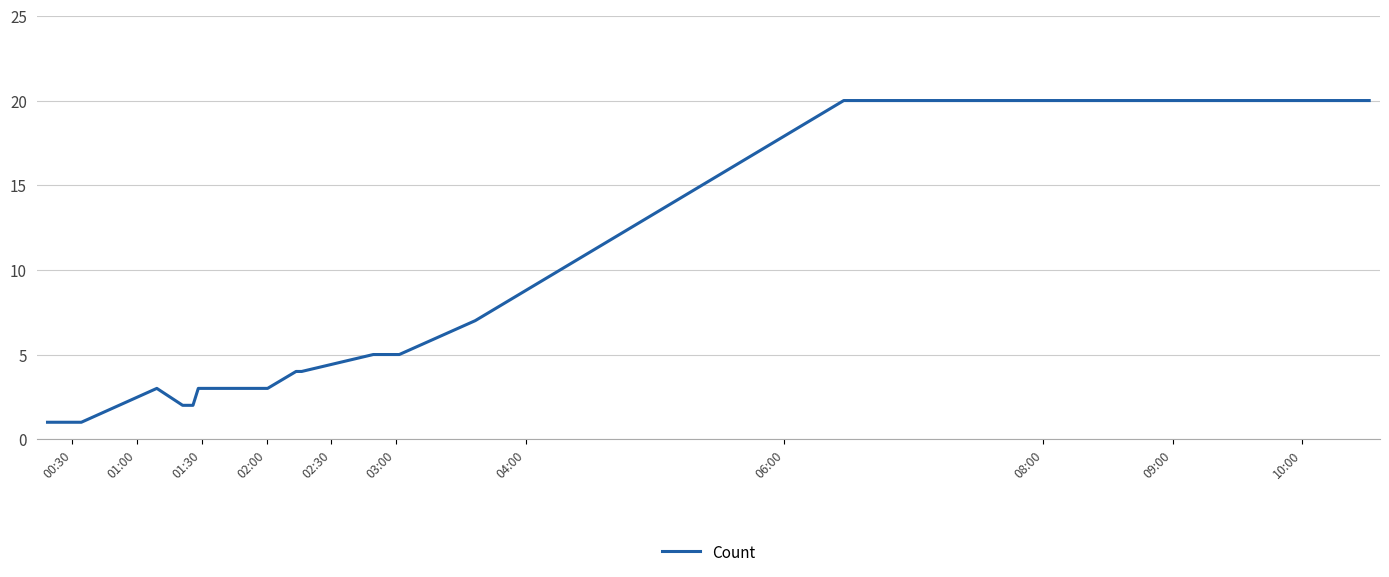

How many lines are shown in the chart?

1